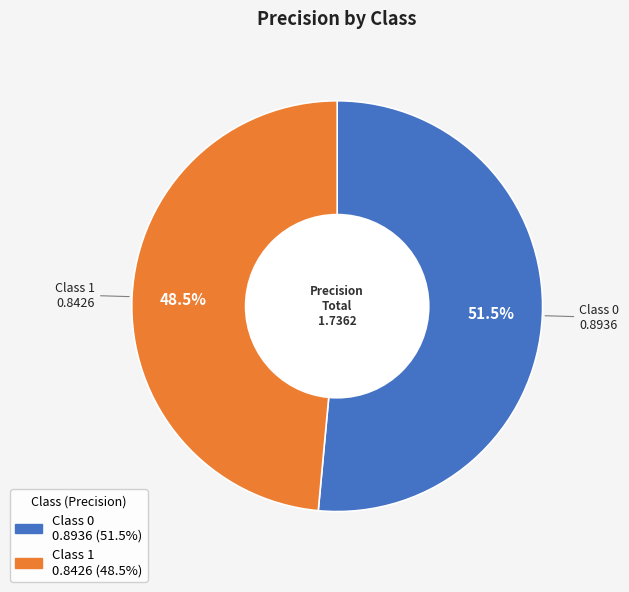

Count the number of slices in the pie.

2